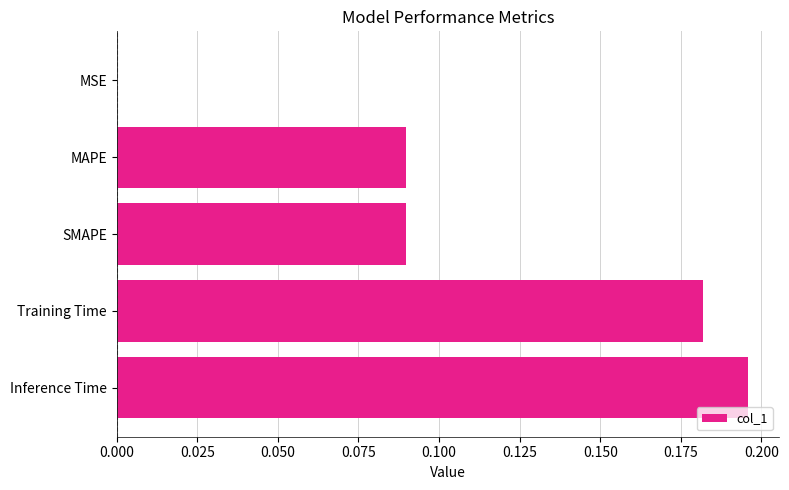

At which category does the chart reach its peak across all series?

Inference Time